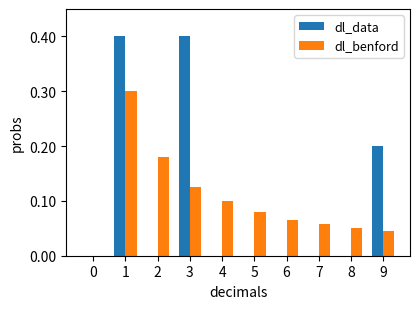

What is the sum of all dl_benford values?

1.0